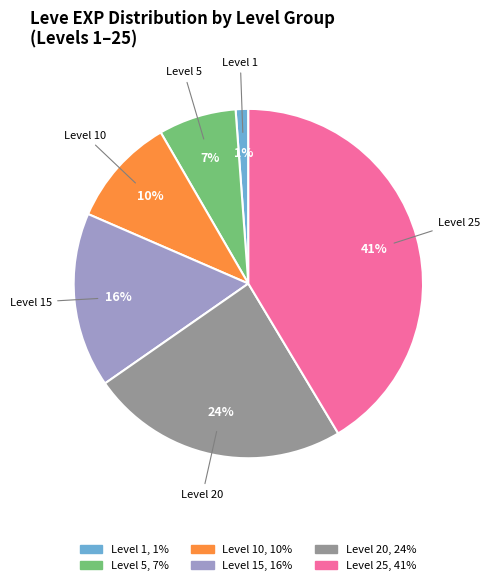

To the nearest percent, what is the difference between the largest and smallest slice percentages?

40%